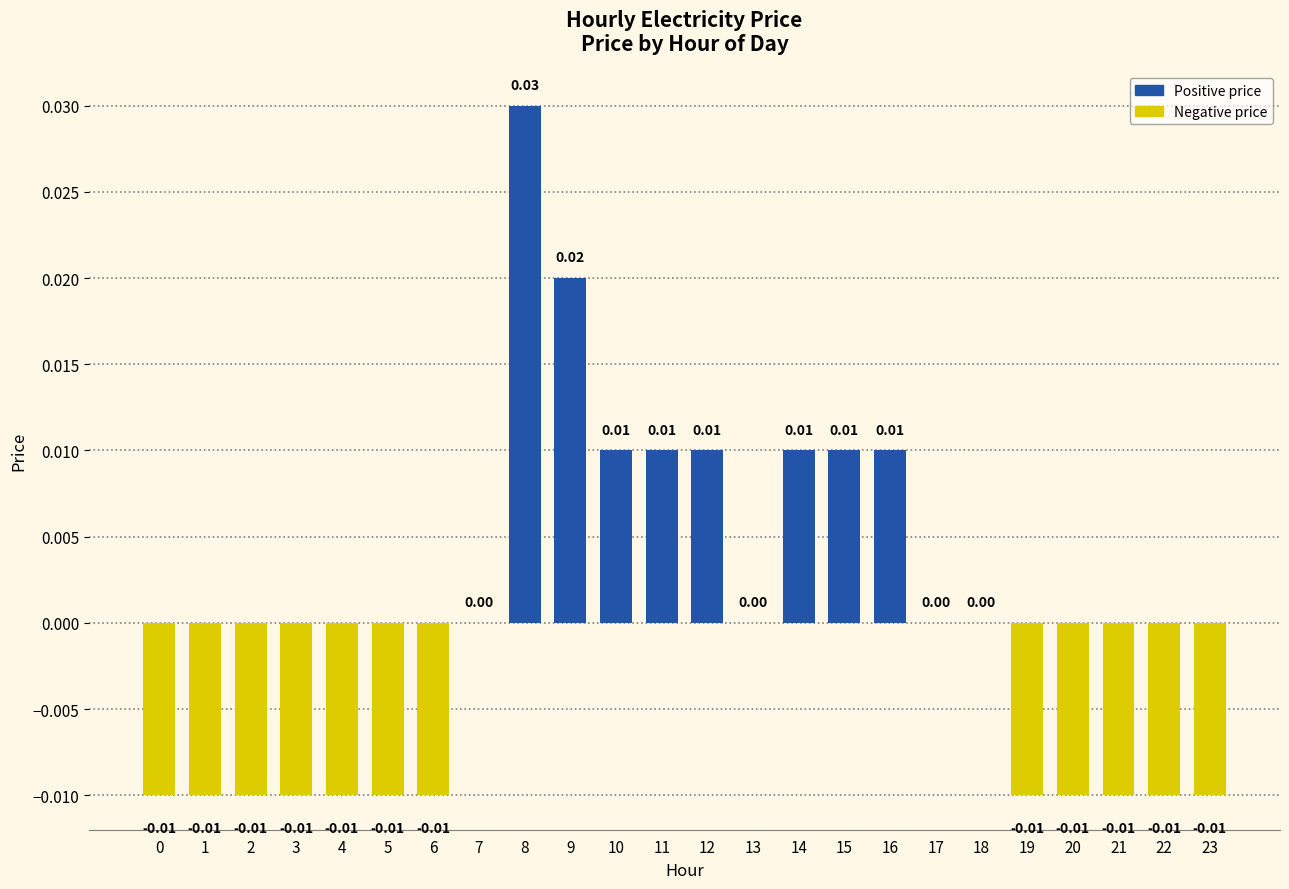

Count the values in the range 0 to 1.

12